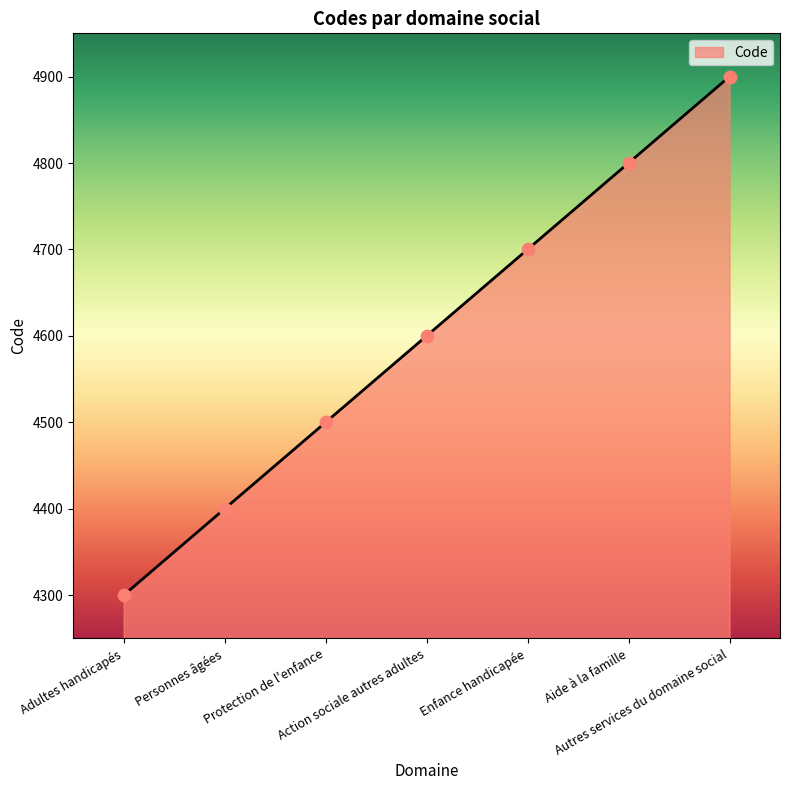

What is the change in value from Personnes âgées to Enfance handicapée?

+300